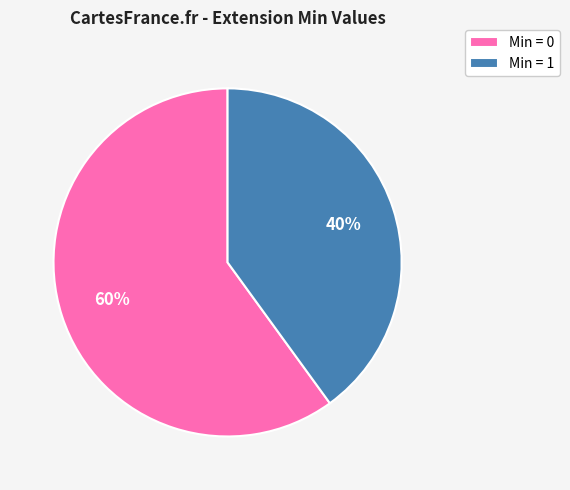

True or false: Min = 0 accounts for 52% of the total.

False